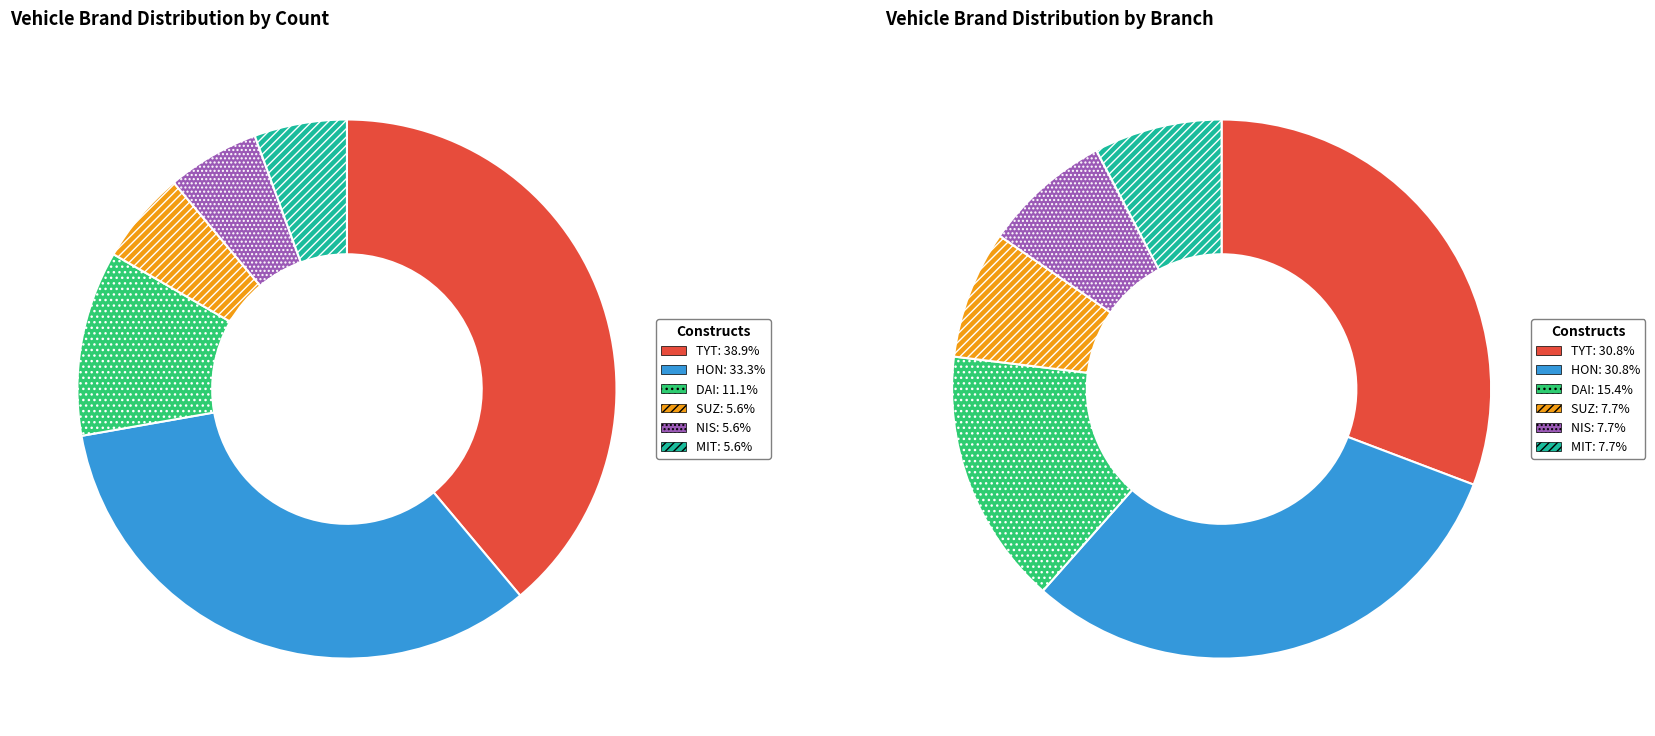

Which slice is the largest?

TYT